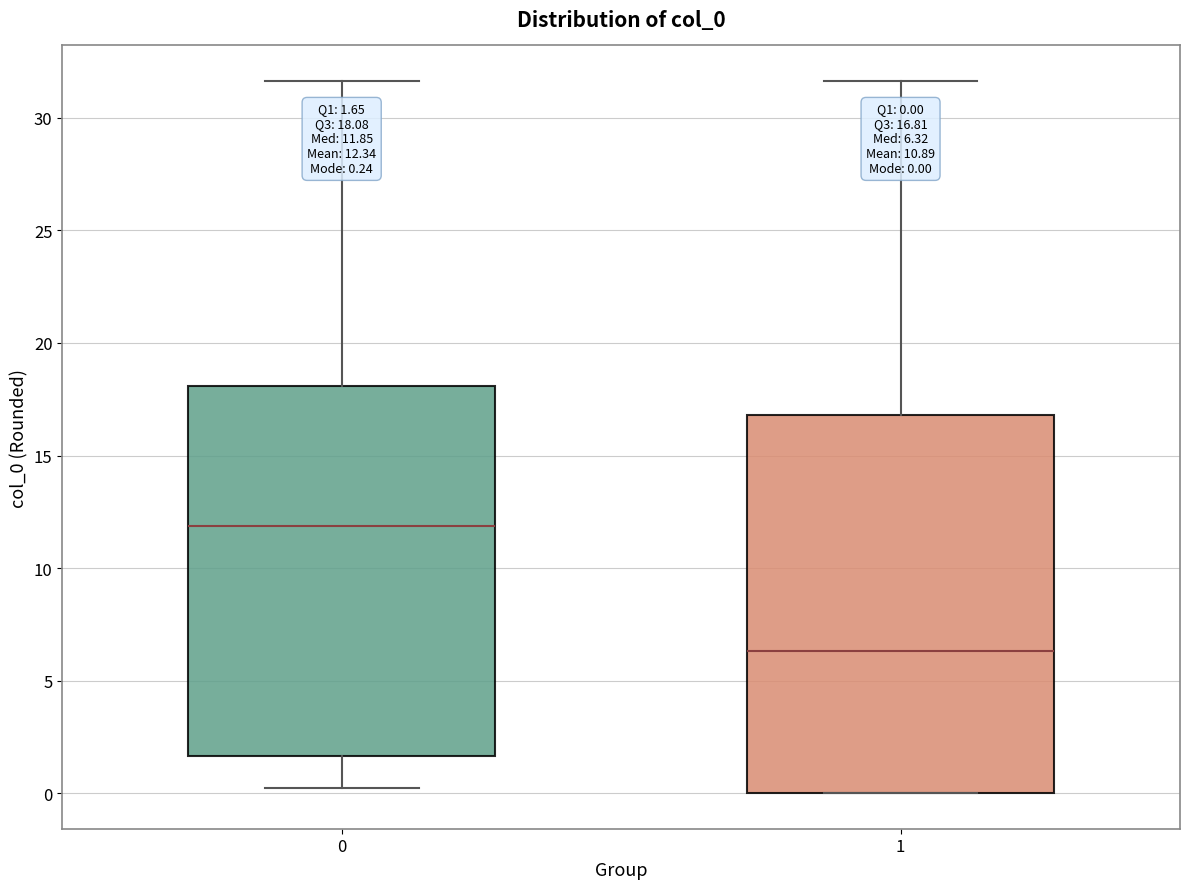

Which box has the lowest median line?

1